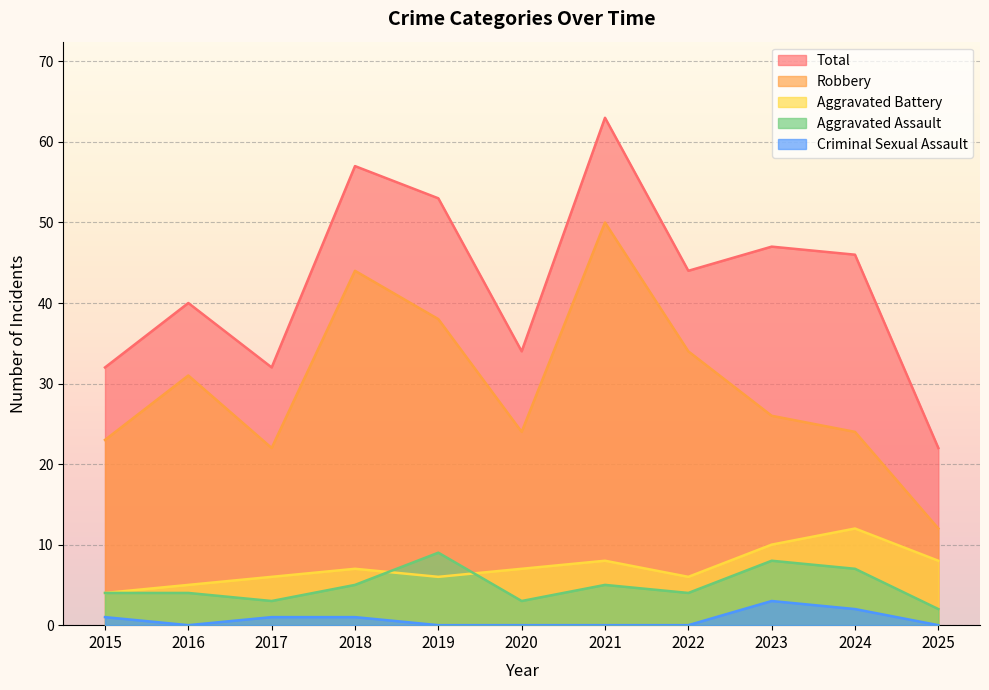

At how many categories does at least one series exceed 48?

3